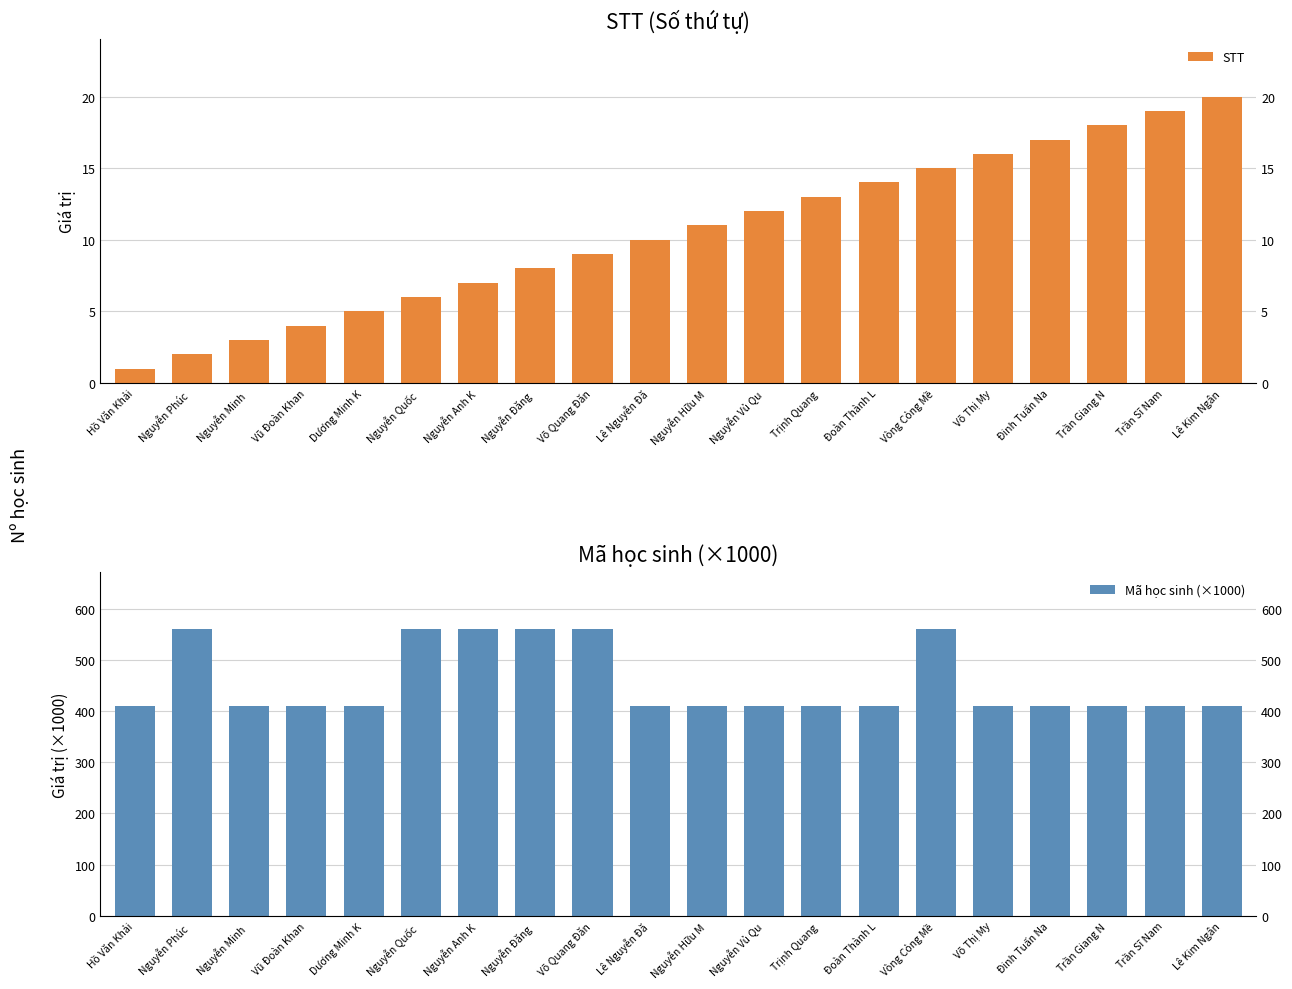

Reading left to right, what are all the values shown in this chart?

STT: 1.0	2.0	3.0	4.0	5.0	6.0	7.0	8.0	9.0	10.0	11.0	12.0	13.0	14.0	15.0	16.0	17.0	18.0	19.0	20.0
Mã học sinh (×1000): 410.2	560.0	410.2	410.2	410.2	560.0	560.0	560.0	560.0	410.3	410.3	410.3	410.3	410.3	560.1	410.3	410.3	410.3	410.3	410.3